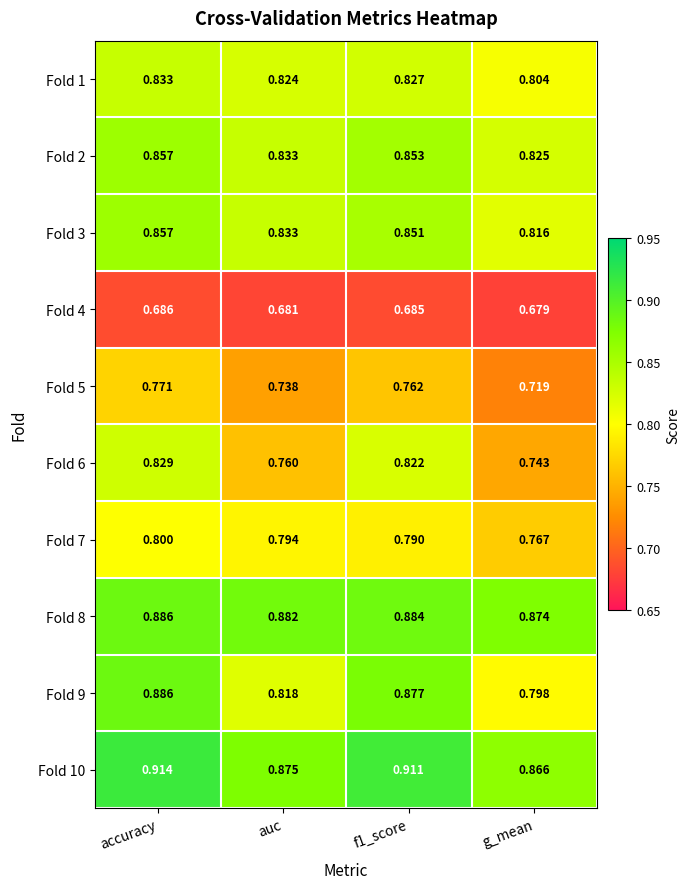

Which category has the highest value in the Fold 4 series?

accuracy